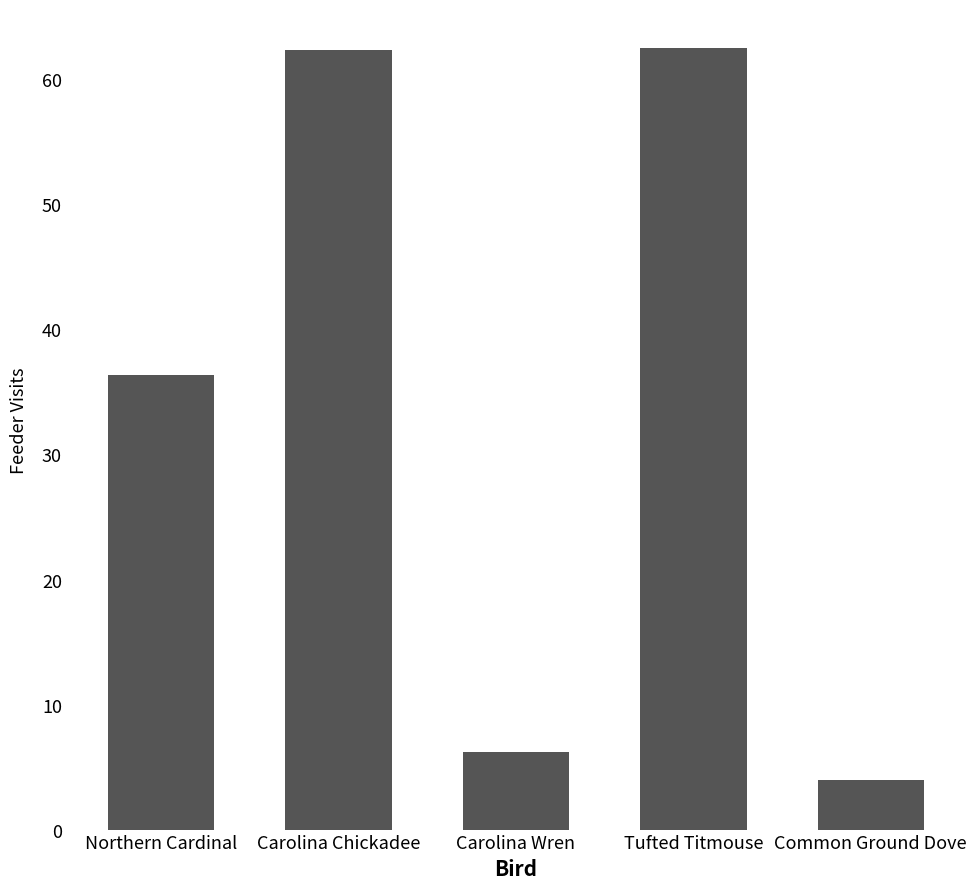

What is the value of the 2nd bar from the left?

62.3